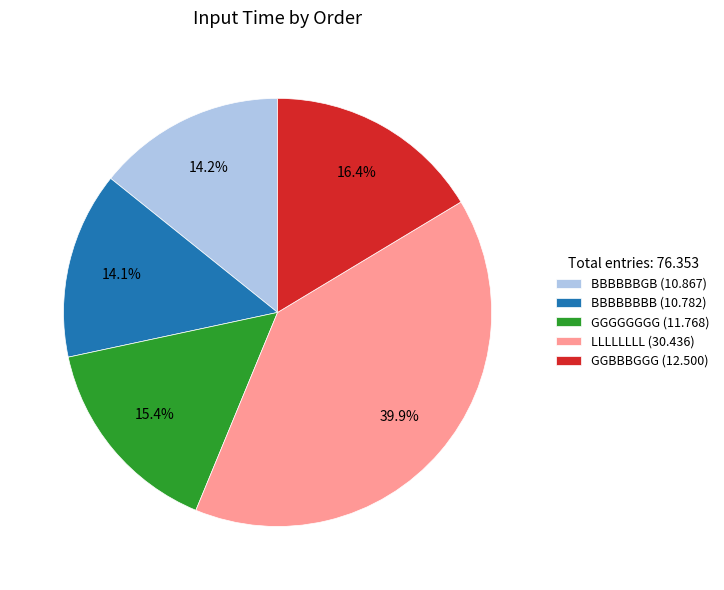

Which slice is the largest?

LLLLLLLL